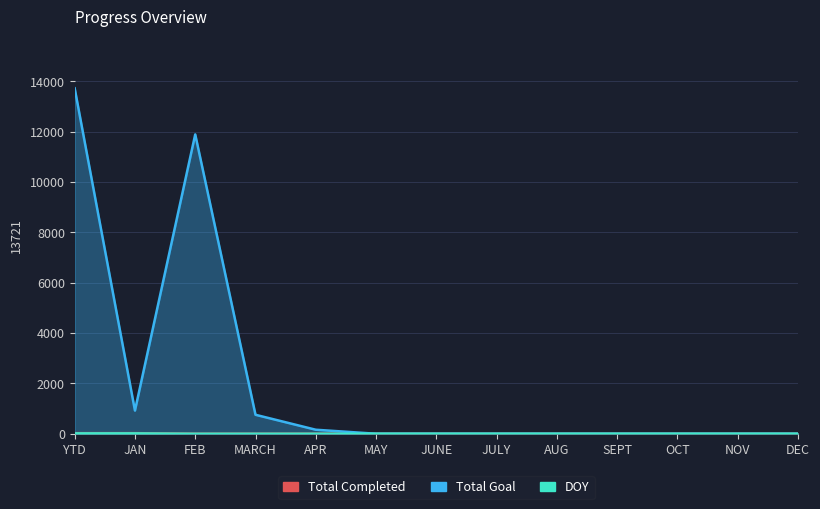

Rank the series by their maximum value, from highest to lowest.

Total Goal, Total Completed, DOY